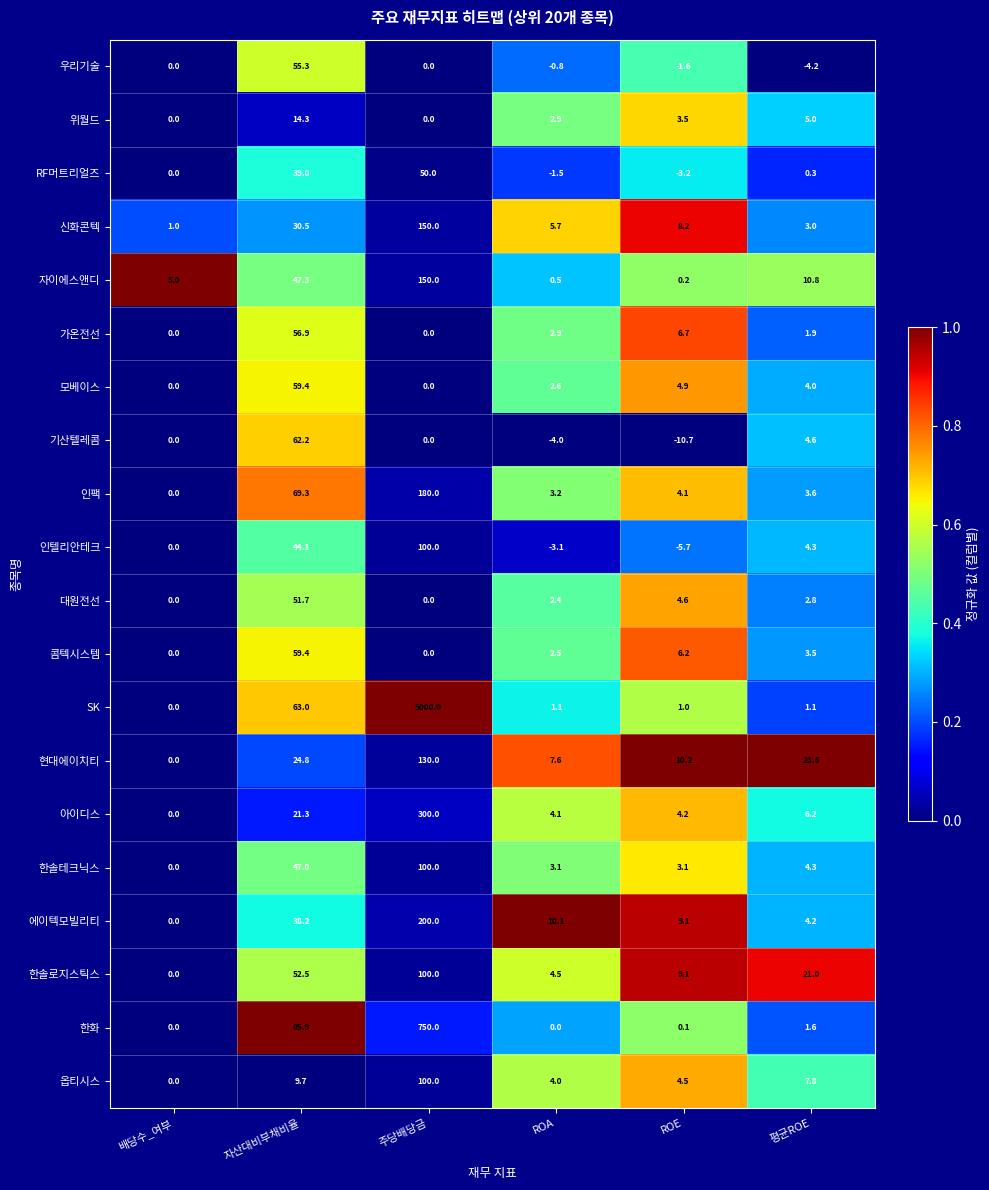

What is the average value of the 인팩 series?

43.4